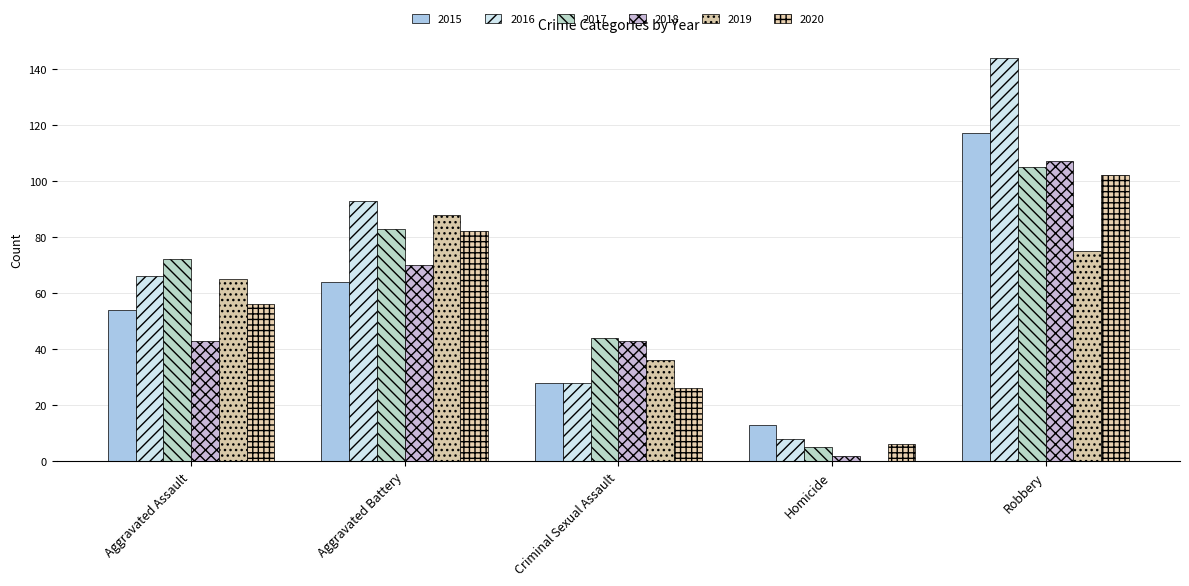

Which series has the largest range (max minus min)?

2016